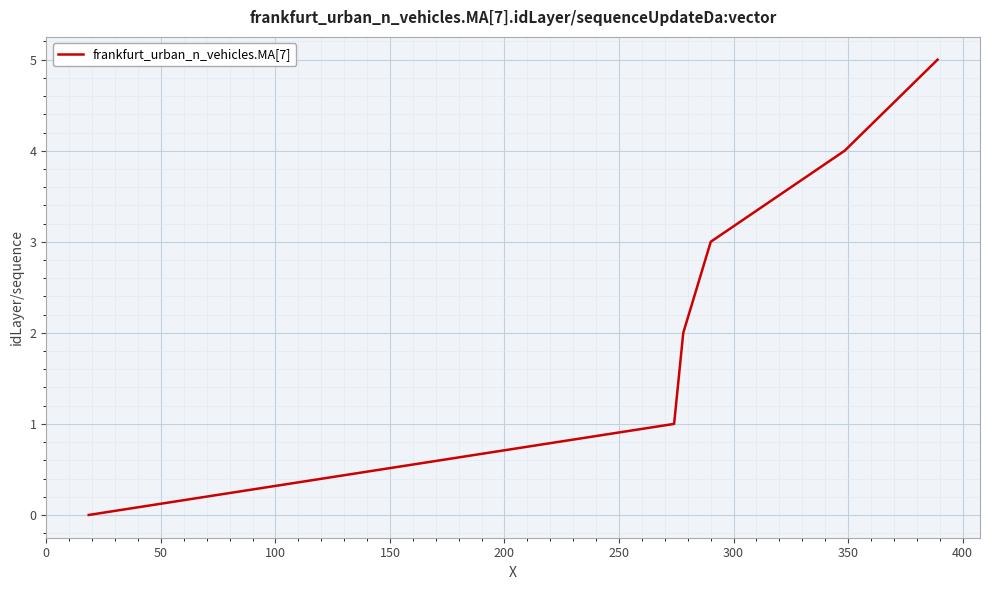

True or false: the data has more than 1 interior local peaks.

False